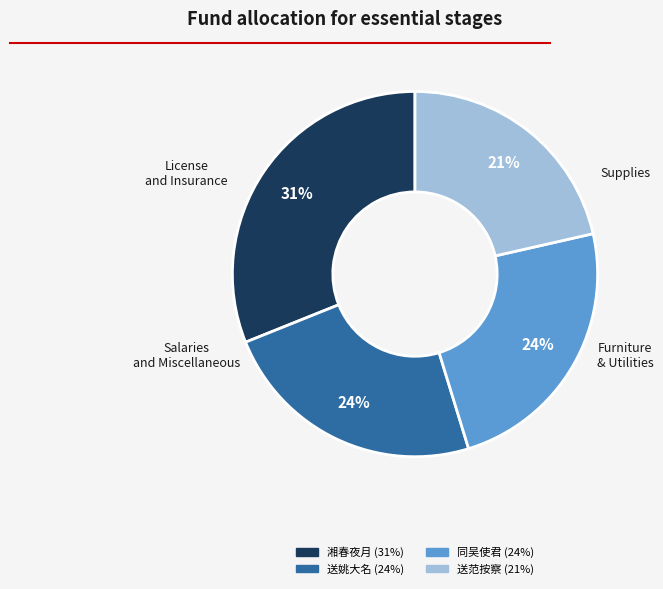

Is there any slice that represents more than half of the pie?

No